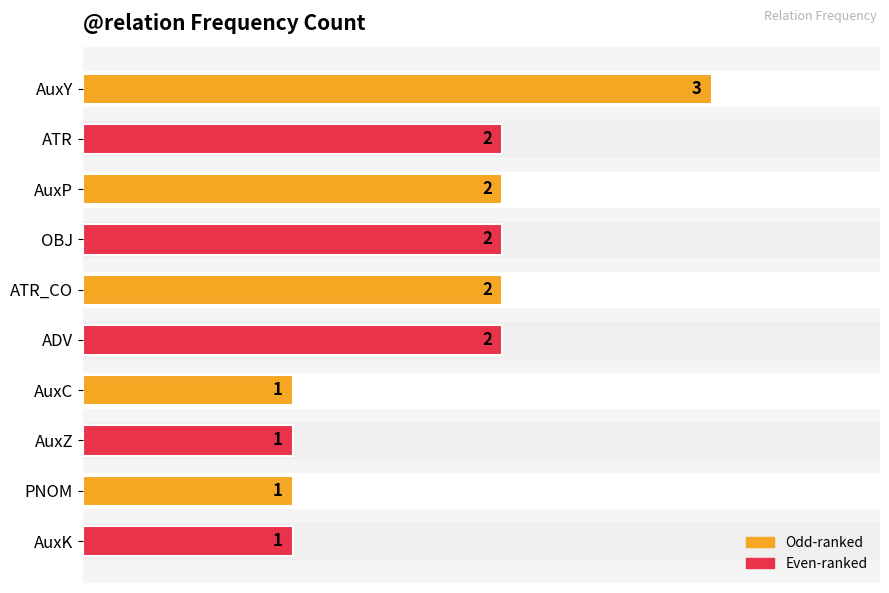

What is the difference between the second highest and second lowest values?

1